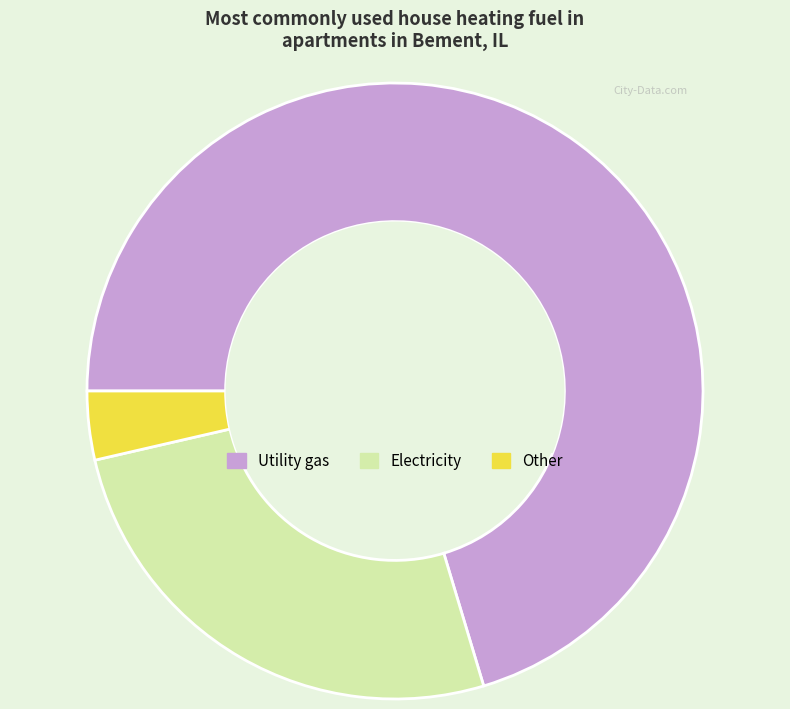

Rank the categories by value from highest to lowest.

Utility gas, Electricity, Other